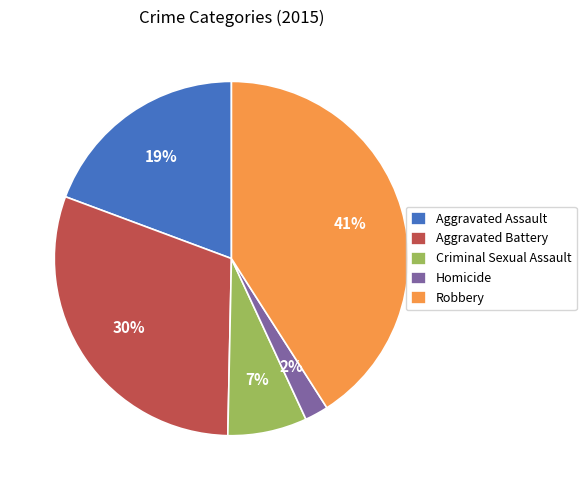

To the nearest percent, what is the average slice percentage?

20%